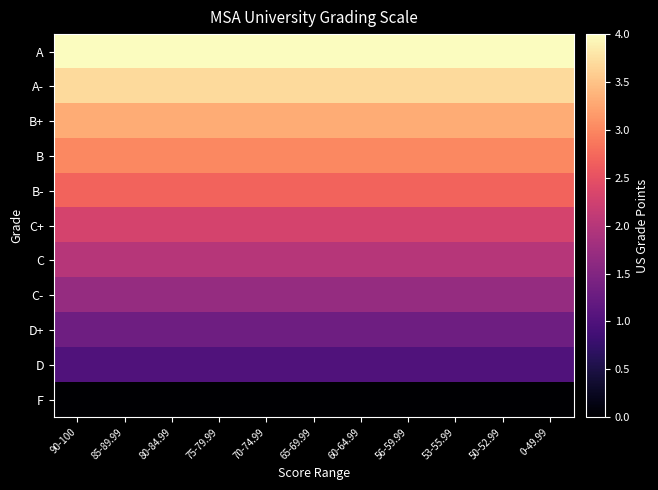

At which category does the chart reach its minimum across all series?

90-100